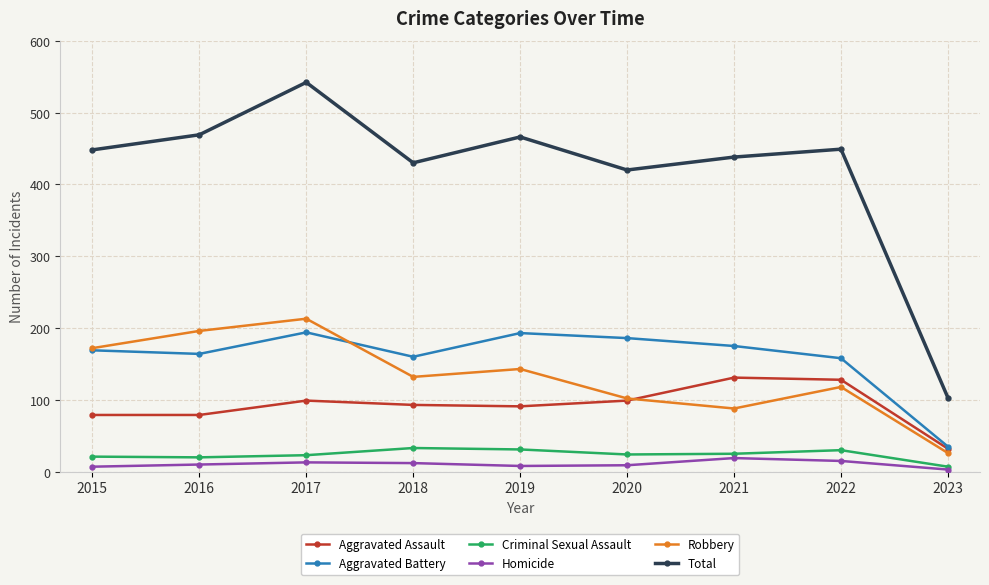

What is the value of the Robbery point at the 4th from the left?

132